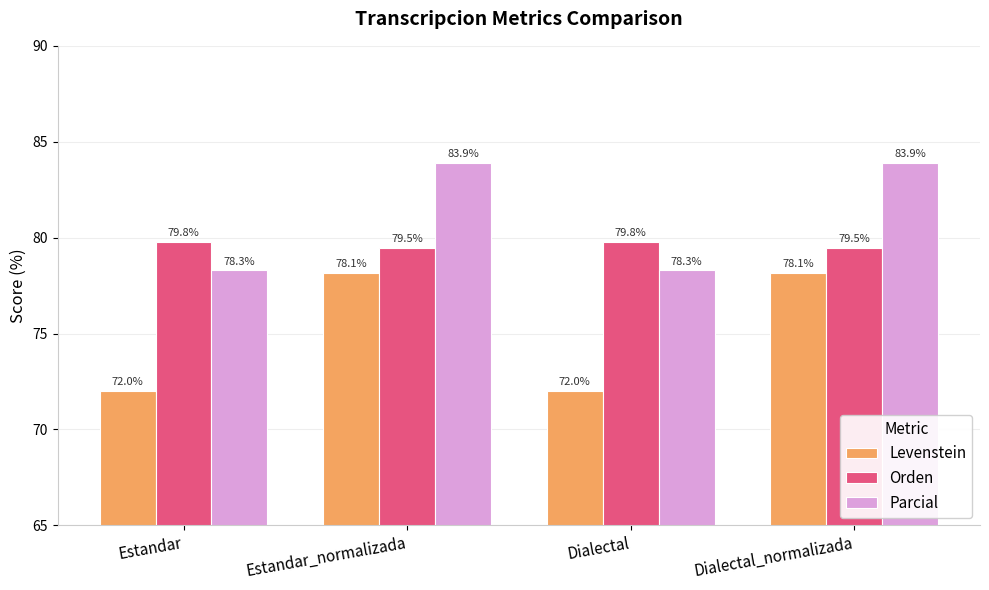

What are all the series names shown in the legend?

Levenstein, Orden, Parcial